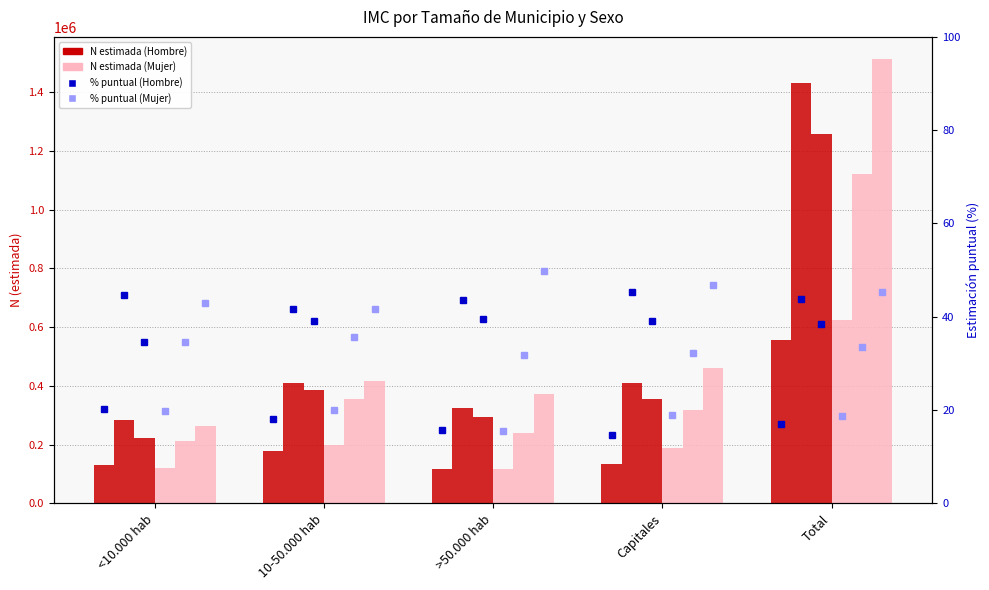

What is the difference between the maximum and second lowest values in the Sobrepeso_Mujer series?

884459